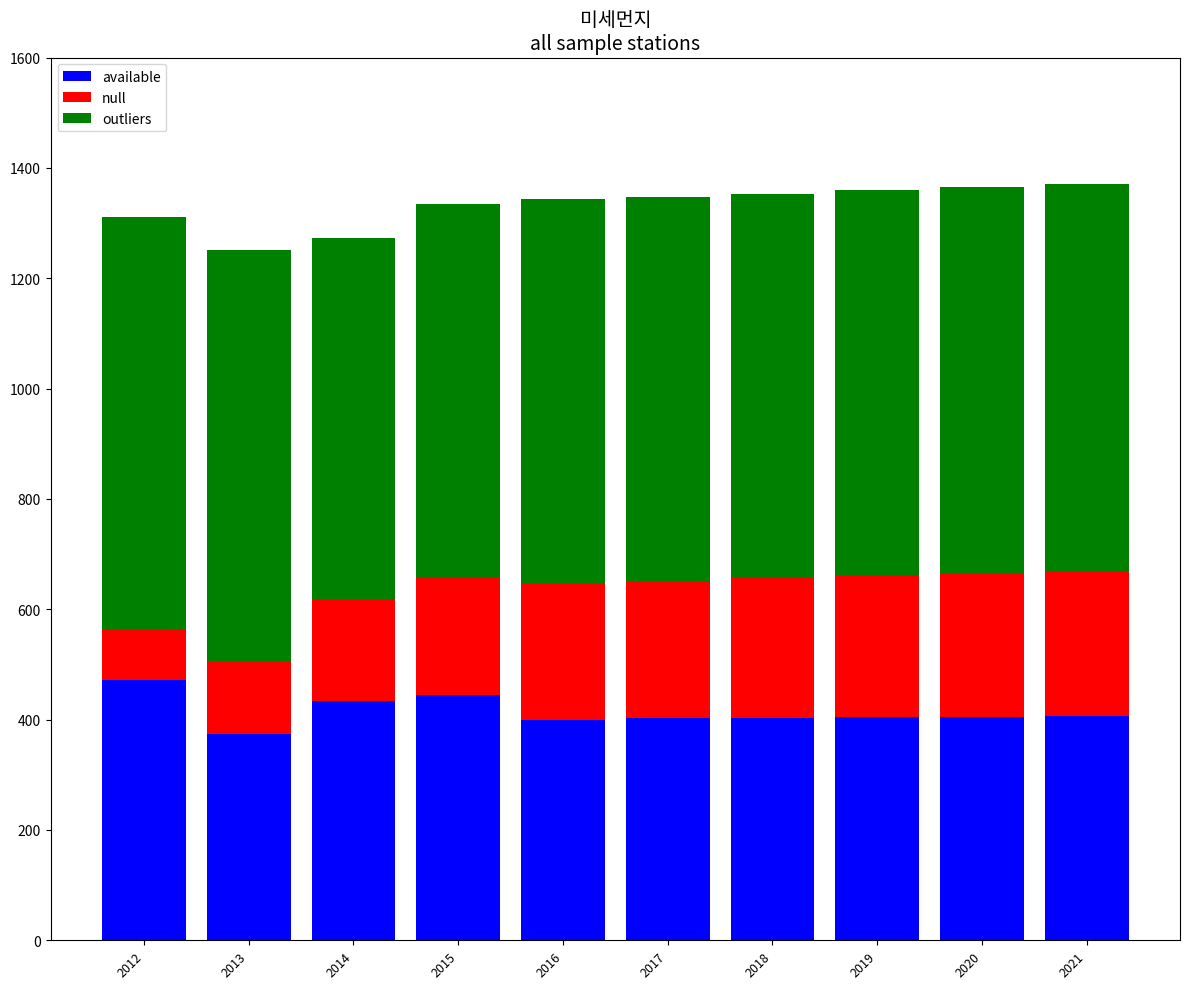

The value of available at 2013 is 548. True or false?

False